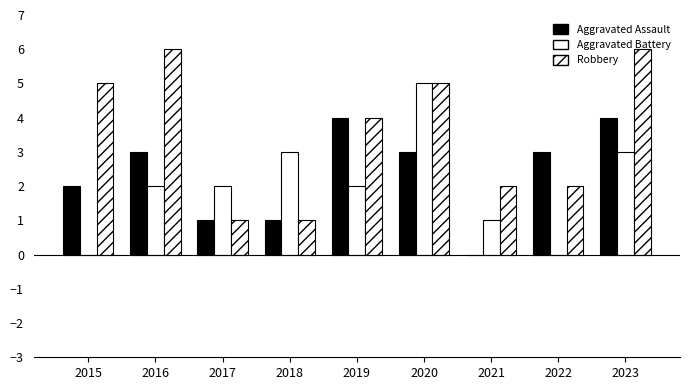

Where is Robbery nearest to the value 3?

2019